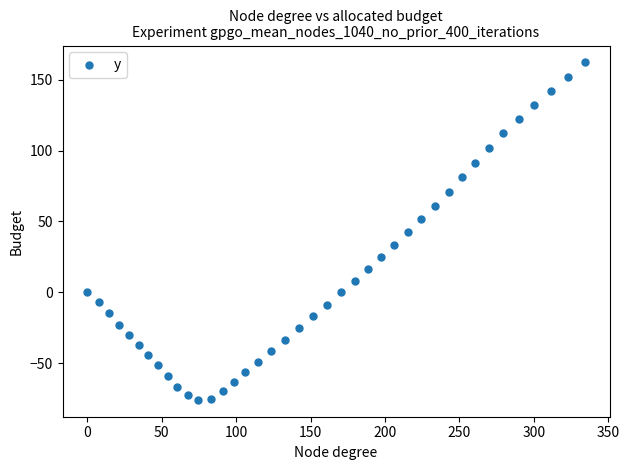

What is the range of Y values (max minus min)?

237.8